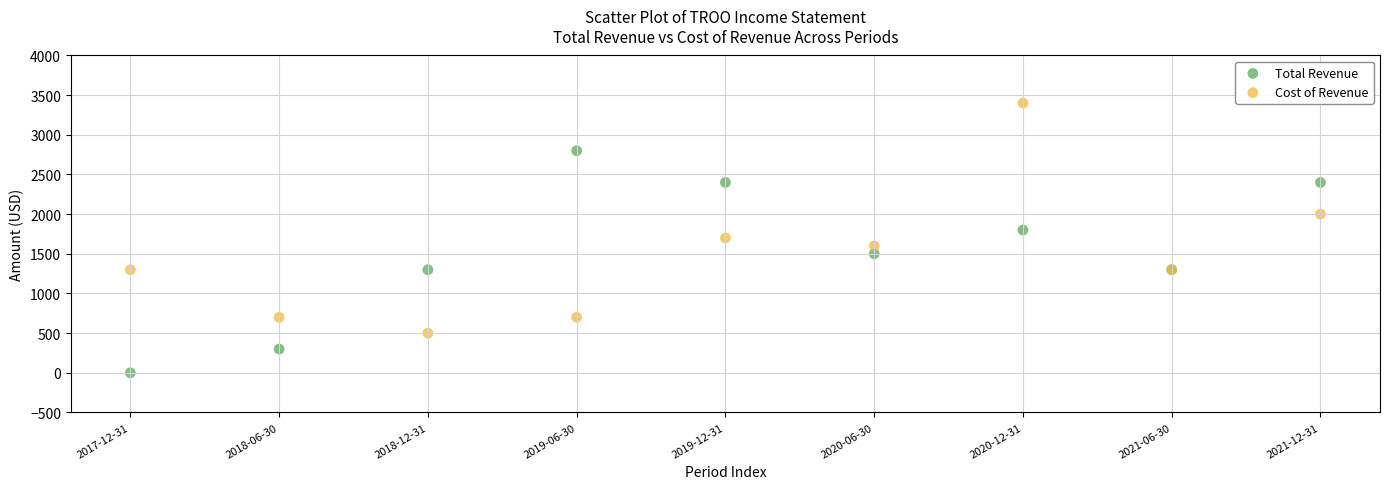

Which series has the largest Y range (max minus min)?

Cost of Revenue